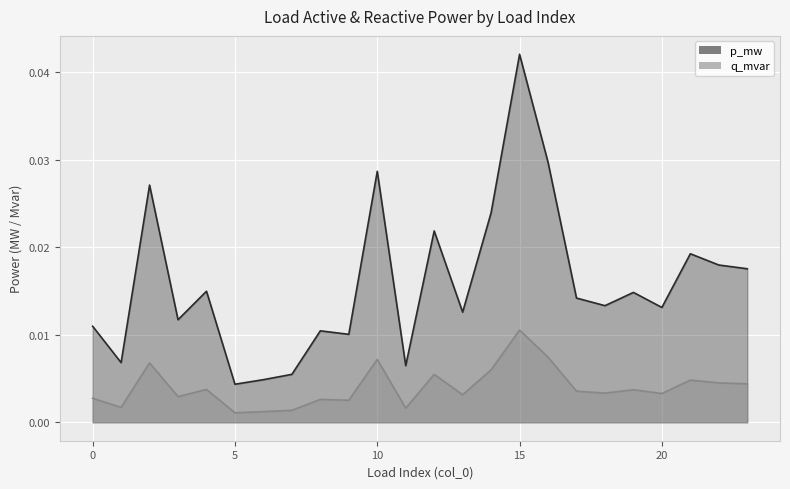

How many interior local valleys does the q_mvar series have?

8